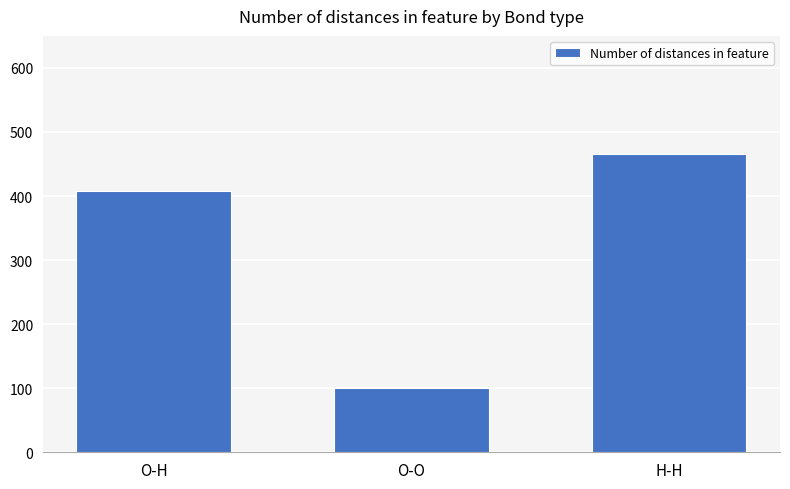

Where is the data nearest to the value 283?

O-H